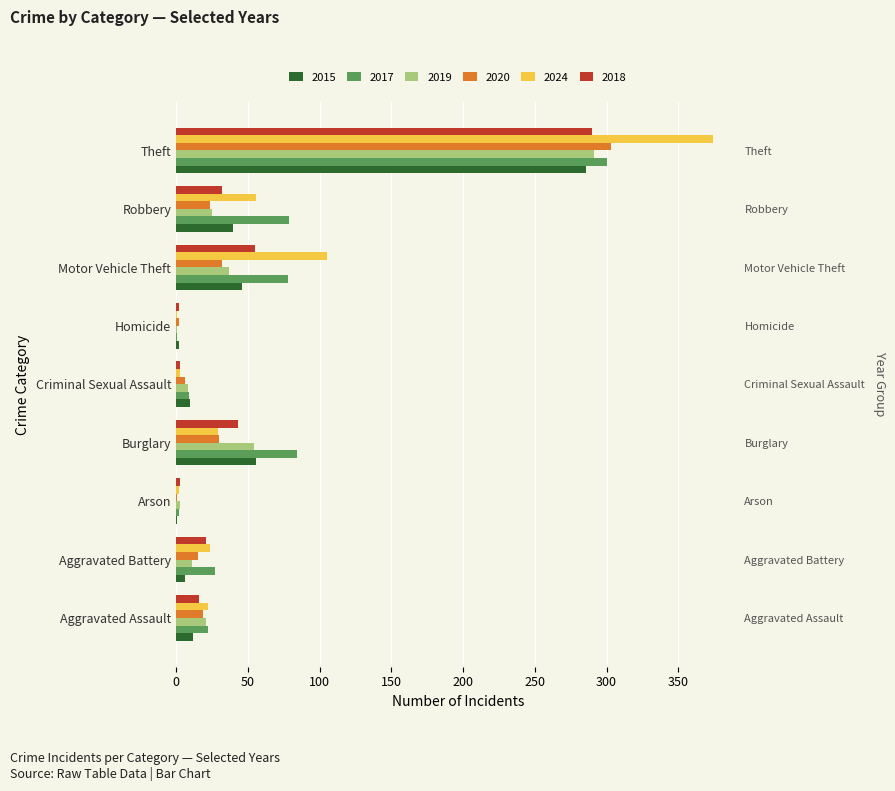

What is the difference between the maximum and second lowest values in the 2017 series?

298